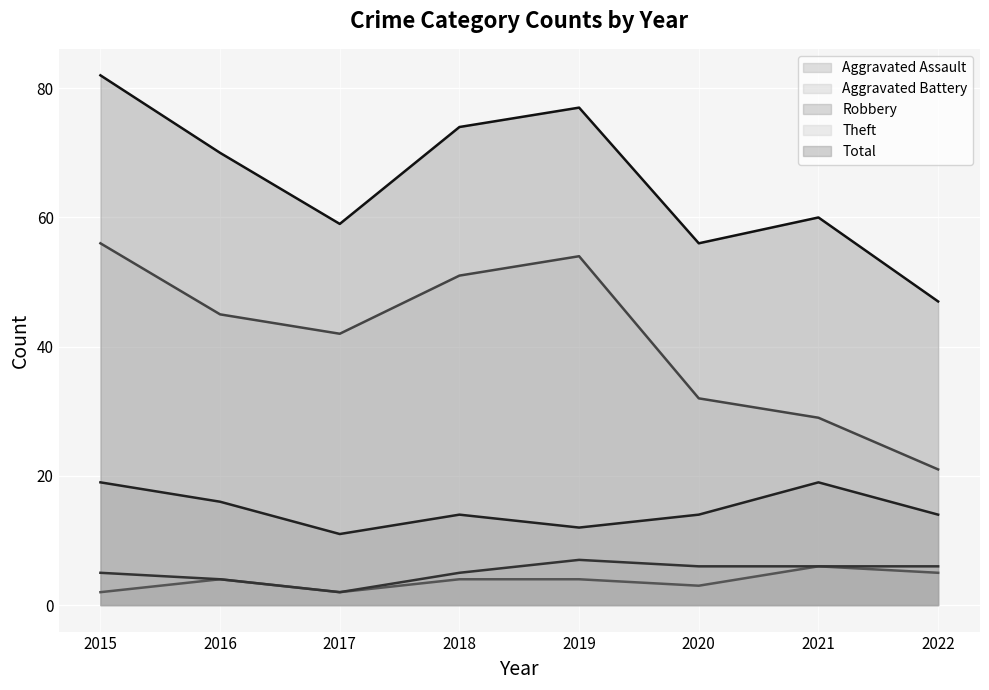

Which category has the lowest value across all series?

2015